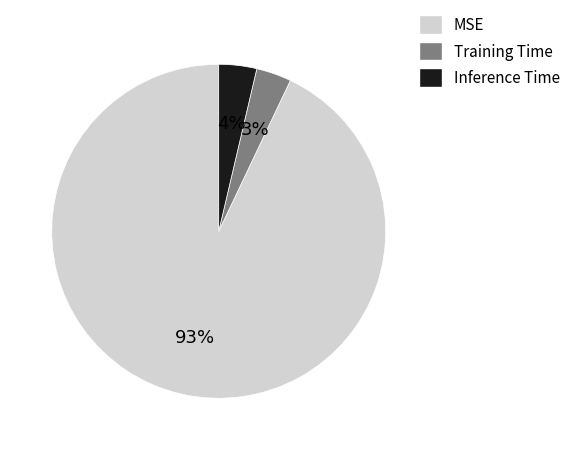

To the nearest percent, what is the difference between the Training Time and MSE slice percentages?

90%